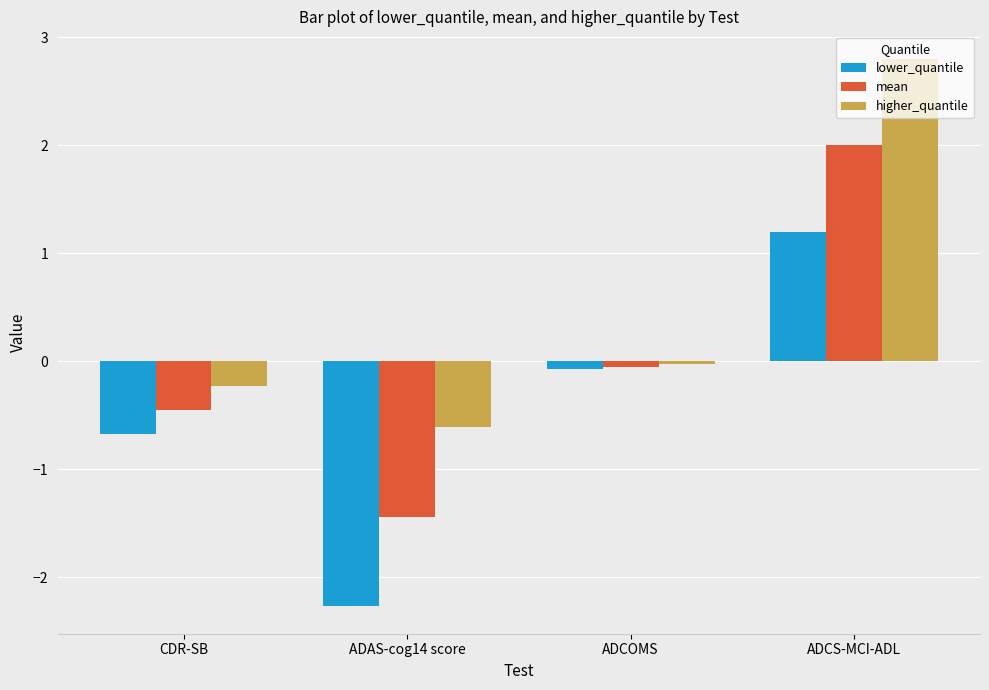

How many positive values does the higher_quantile series have?

1